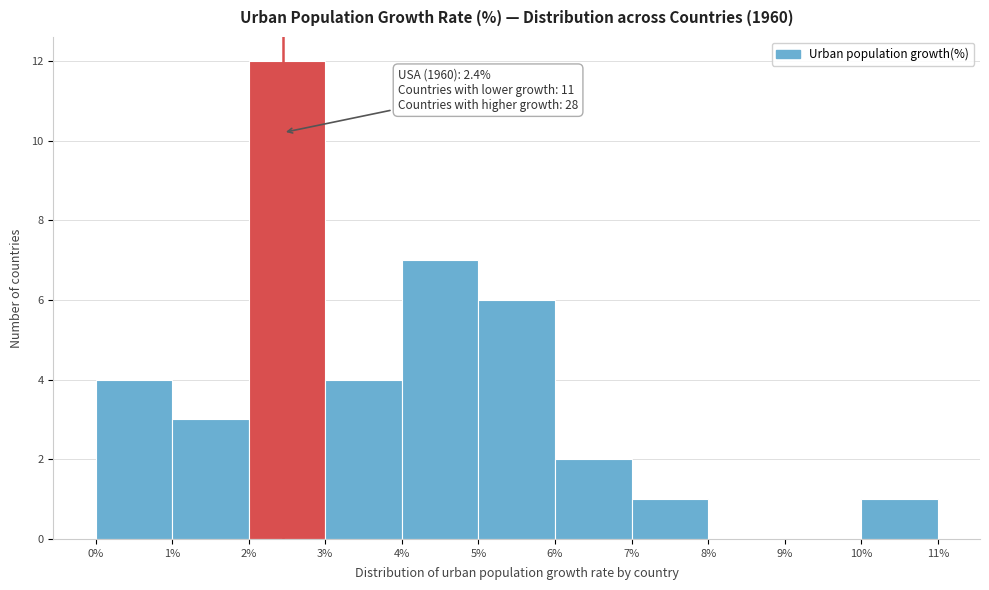

Over which range of the x-axis is the bar tallest?

2% to 3%